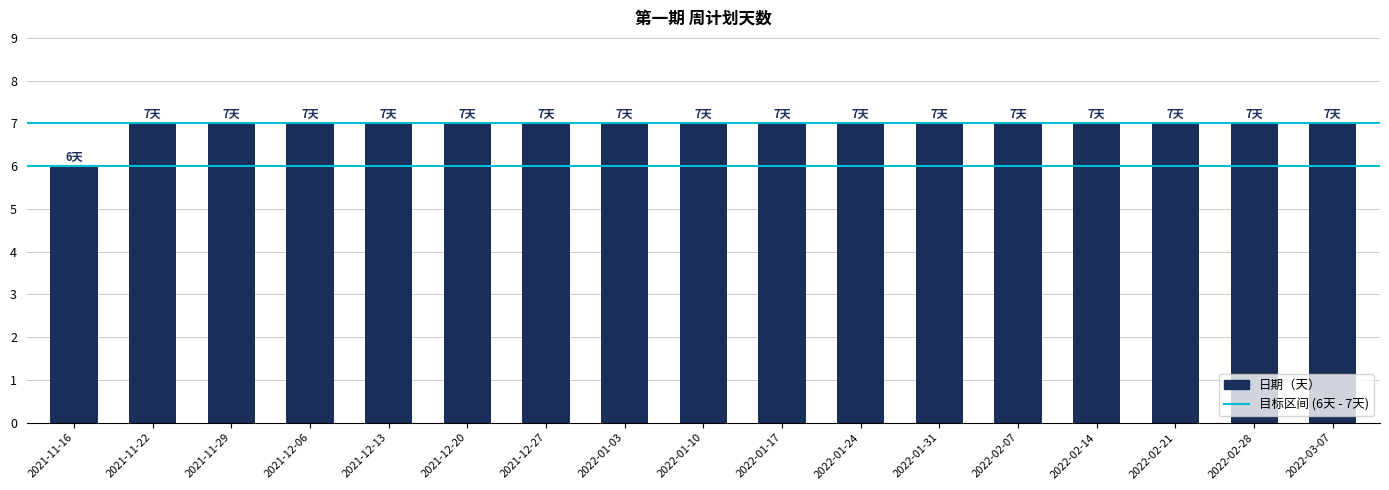

What is the ratio of the value at 2021-11-16 to the value at 2022-03-07?

0.9